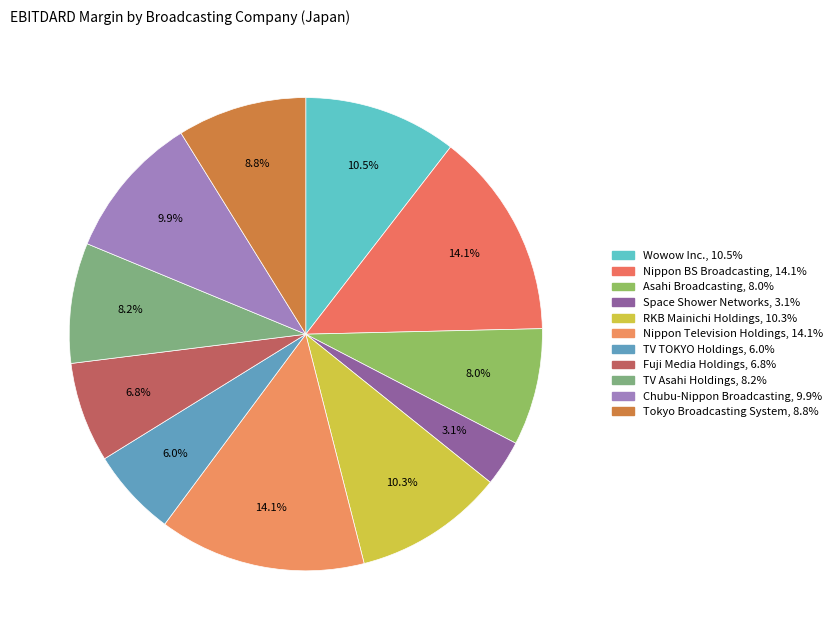

What percentage do Wowow Inc. and Space Shower Networks together represent?

13.6%